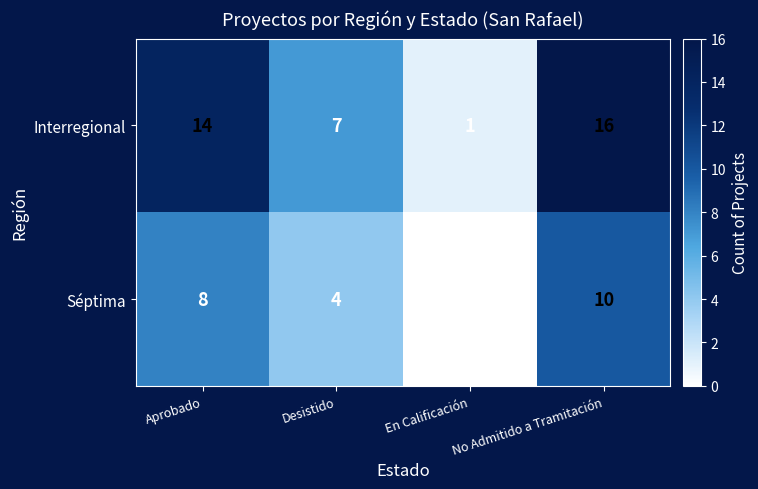

Which series has the largest total across all categories?

Interregional